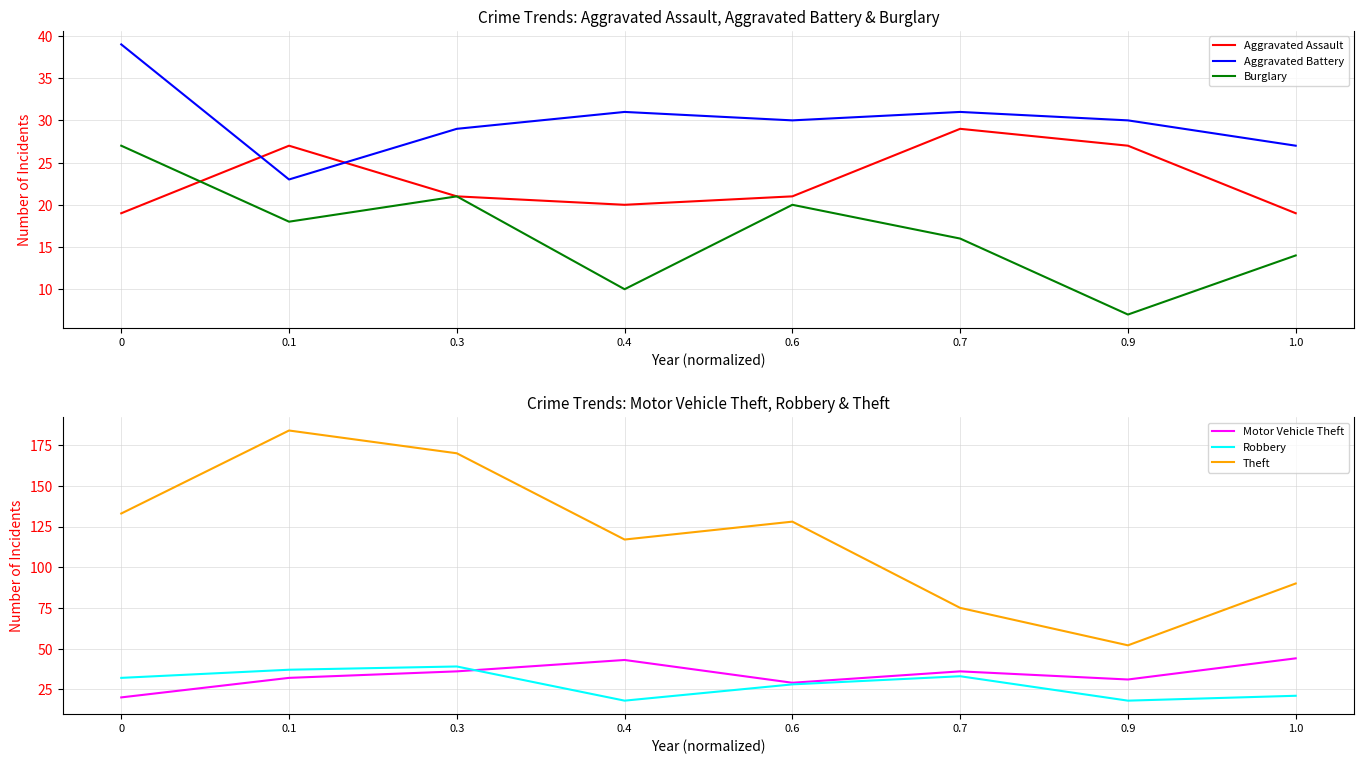

Which category has the highest value across all series?

0.1